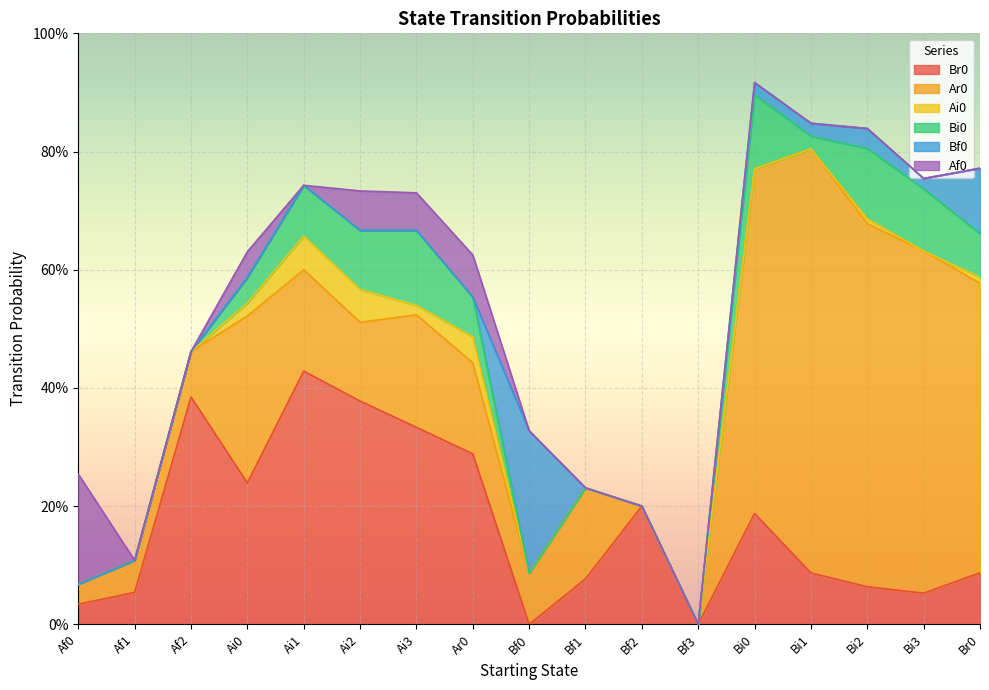

What is the total value across all series at Ar0?

0.6